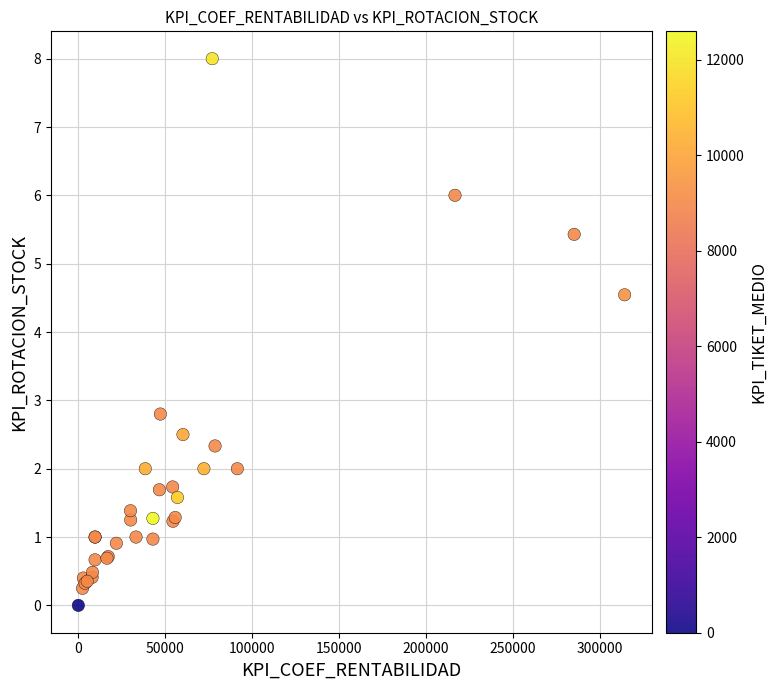

What Y value in the scatter plot is closest to 4?

4.5